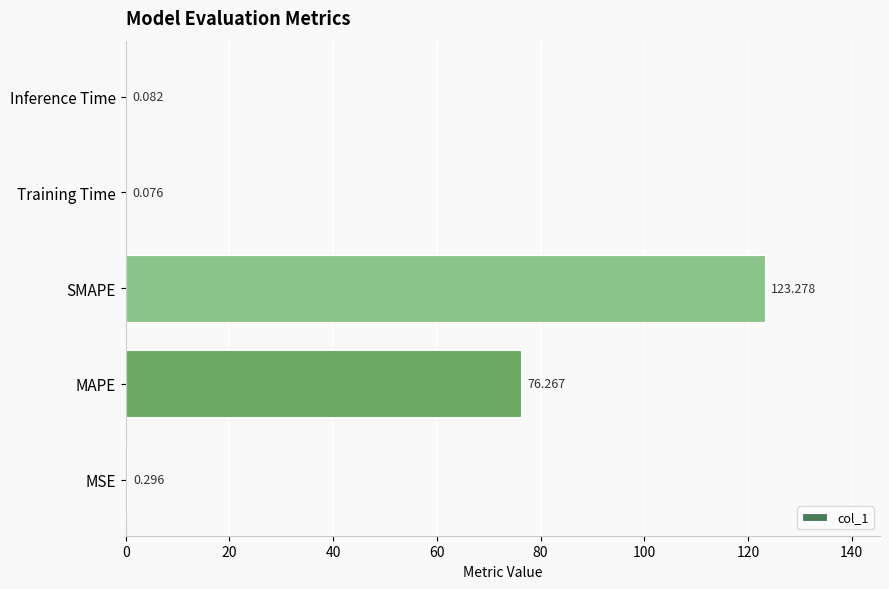

At which category does the chart reach its peak across all series?

SMAPE